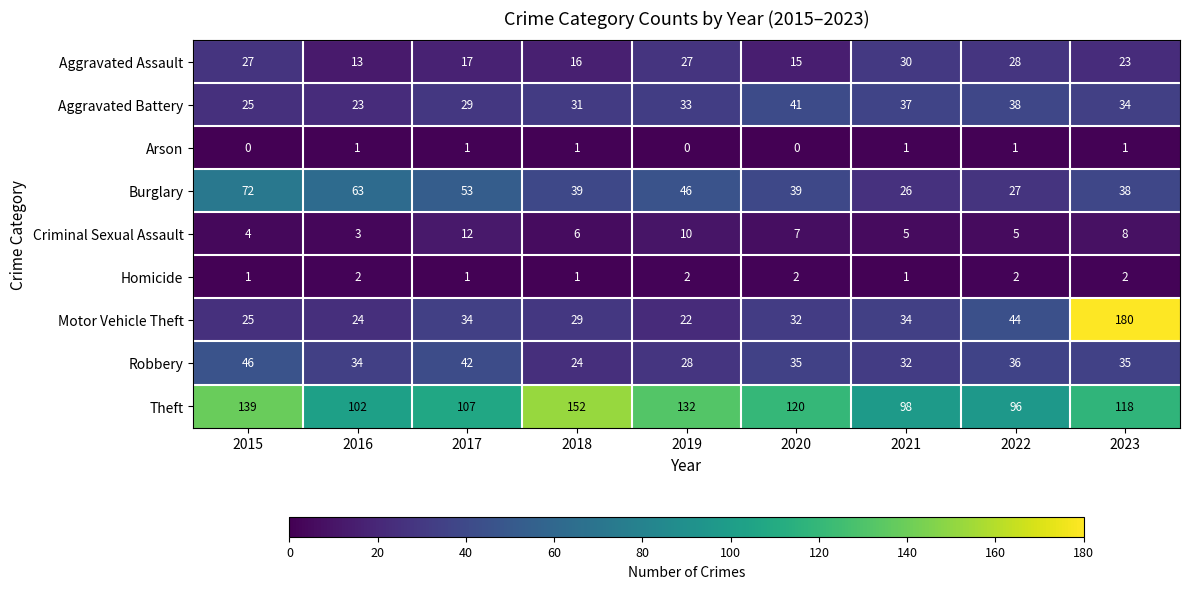

At which label is Aggravated Assault closest to 21?

2023